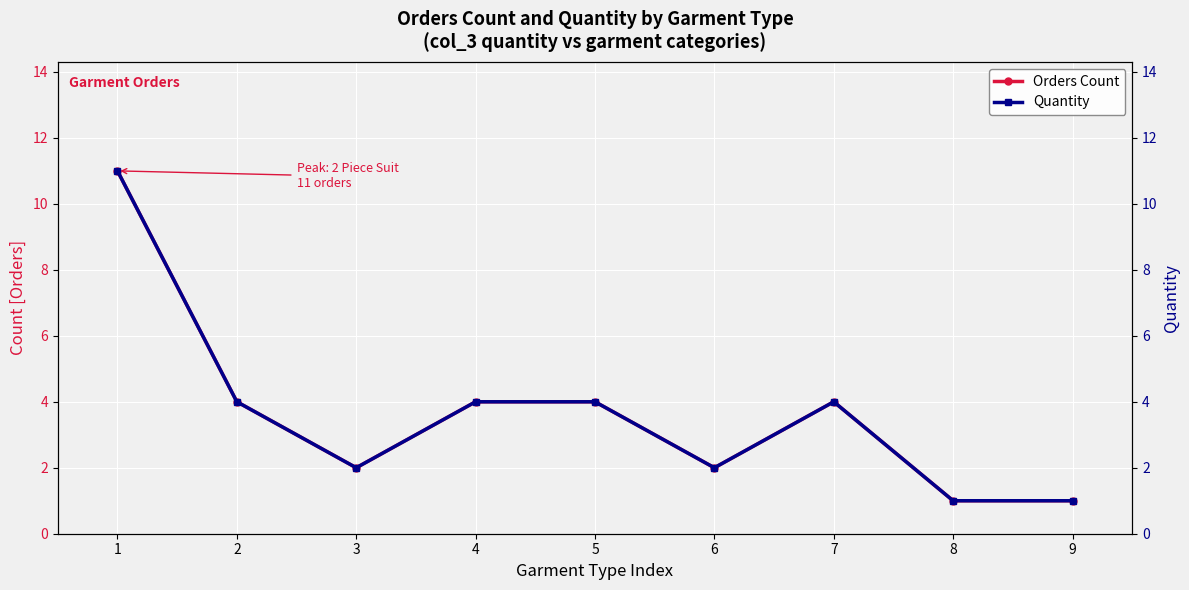

True or false: Orders Count and Quantity cross at least once.

False